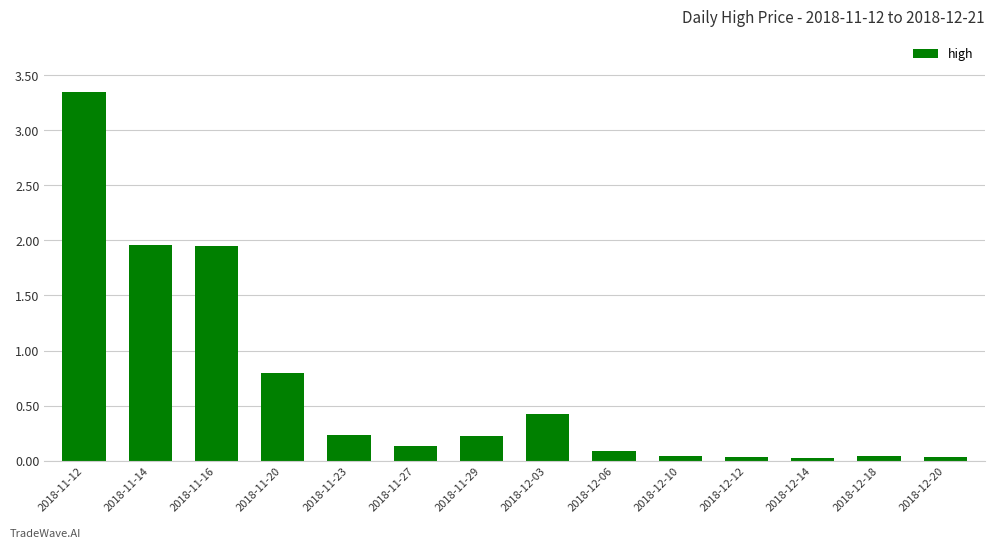

The value at 2018-12-18 is 0.0. True or false?

True